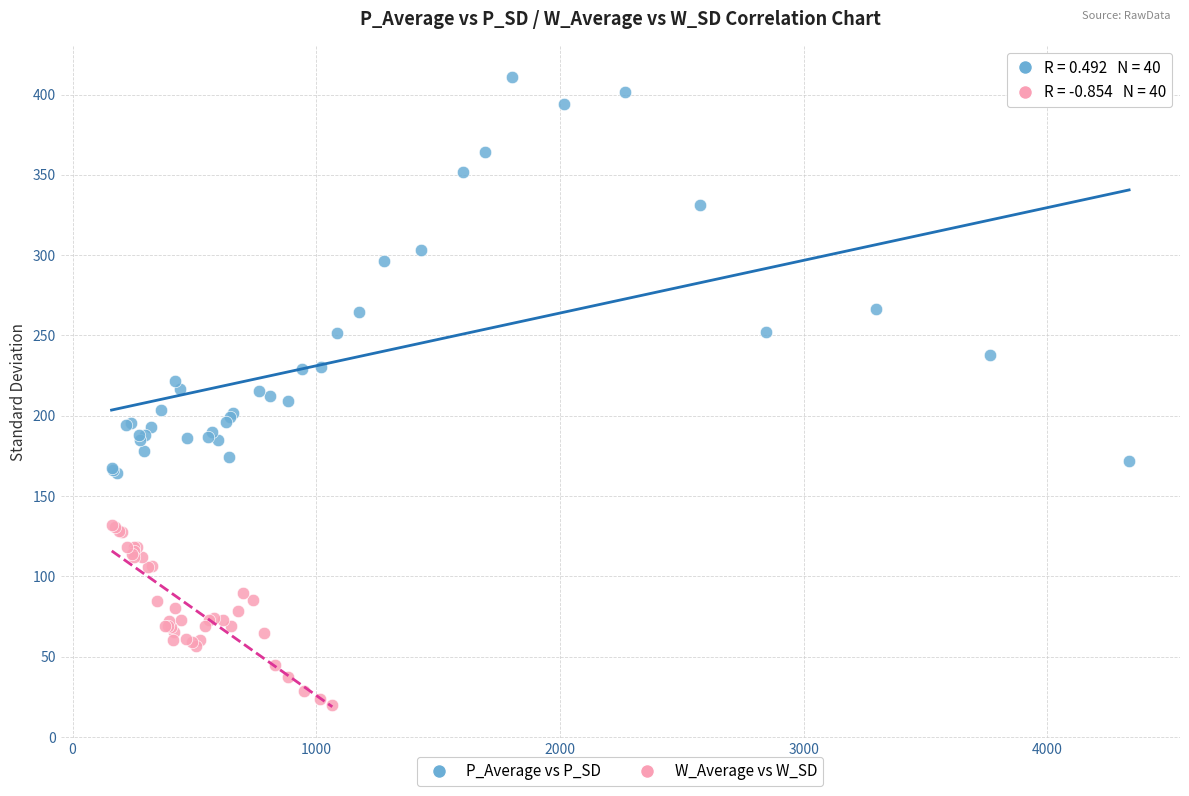

Which series contains the lowest Y value?

W_Average vs W_SD